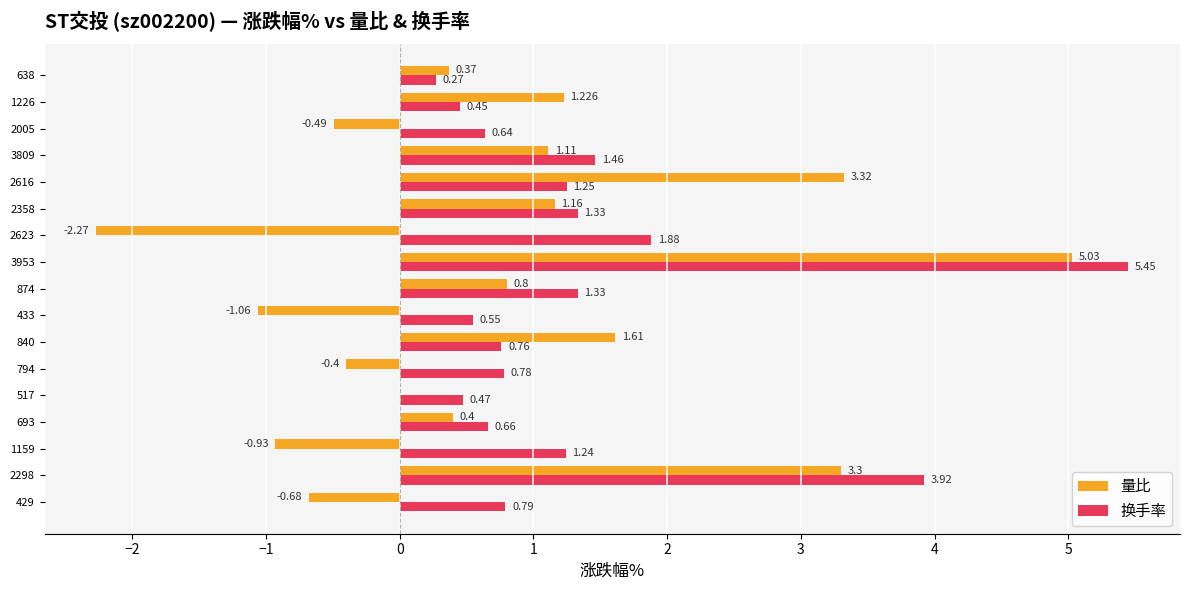

Between 840 and 429, which series saw the biggest shift?

量比